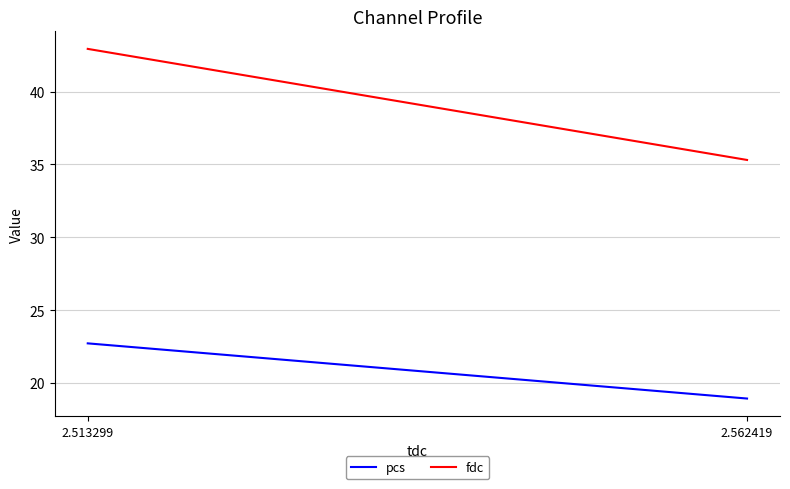

Which category has the lowest value across all series?

2.562419